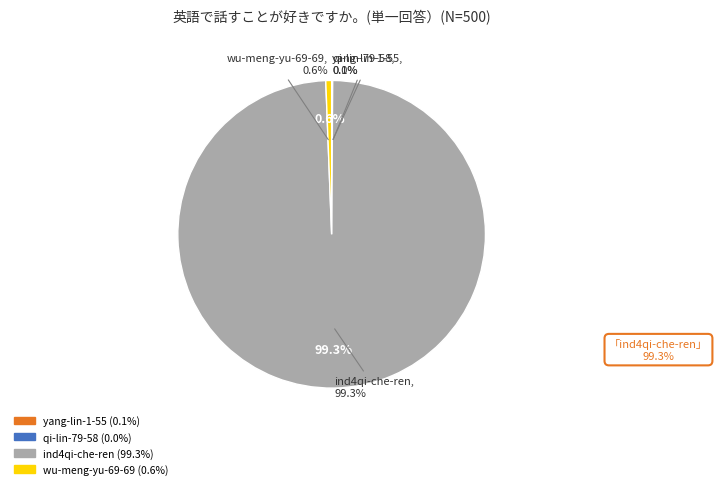

What percentage do wu-meng-yu-69-69 and ind4qi-che-ren together represent?

99.9%